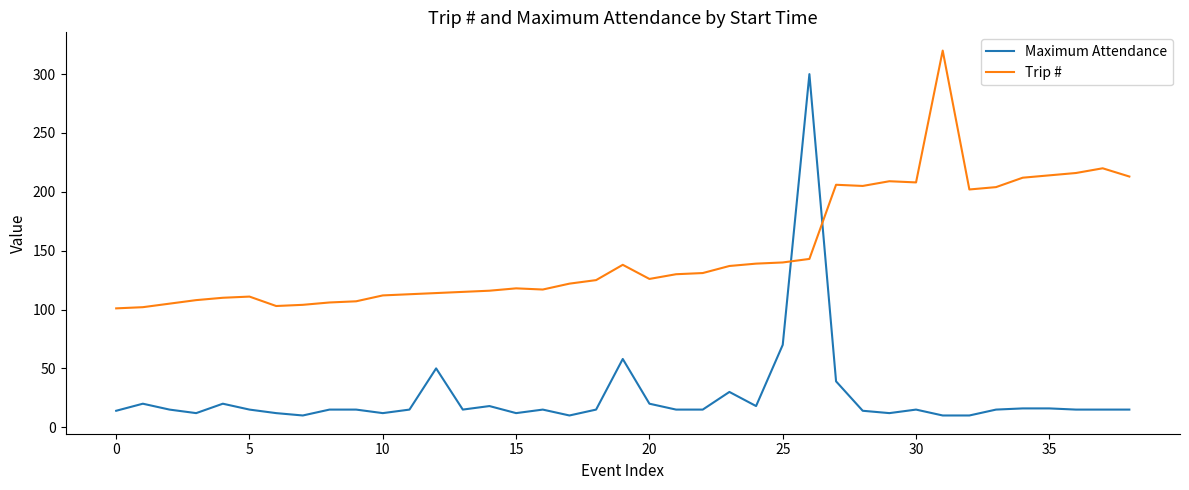

Which series has the widest spread of values?

Maximum Attendance